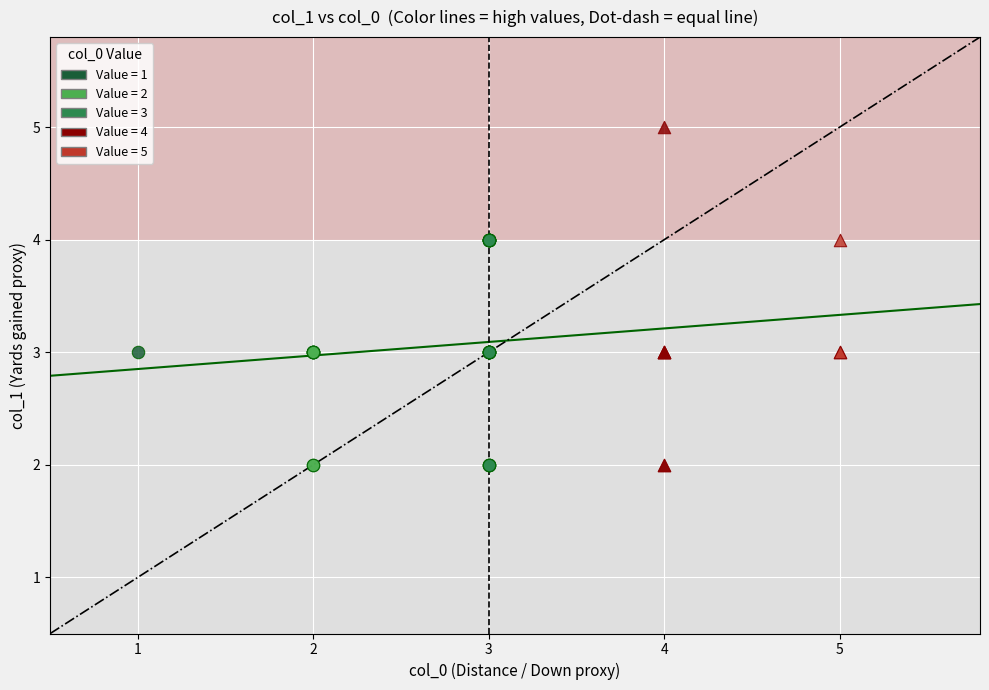

What are all the series names shown in the legend?

Value = 1, Value = 2, Value = 3, Value = 4, Value = 5